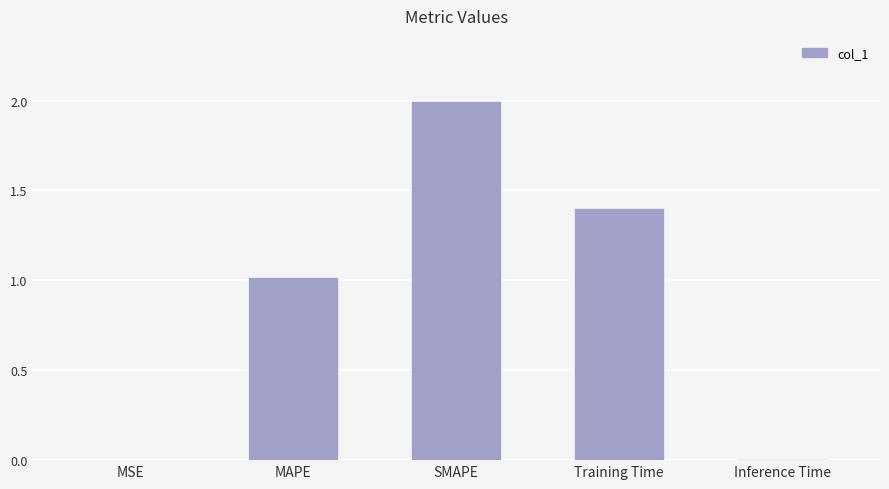

What is the sum of all values?

4.4